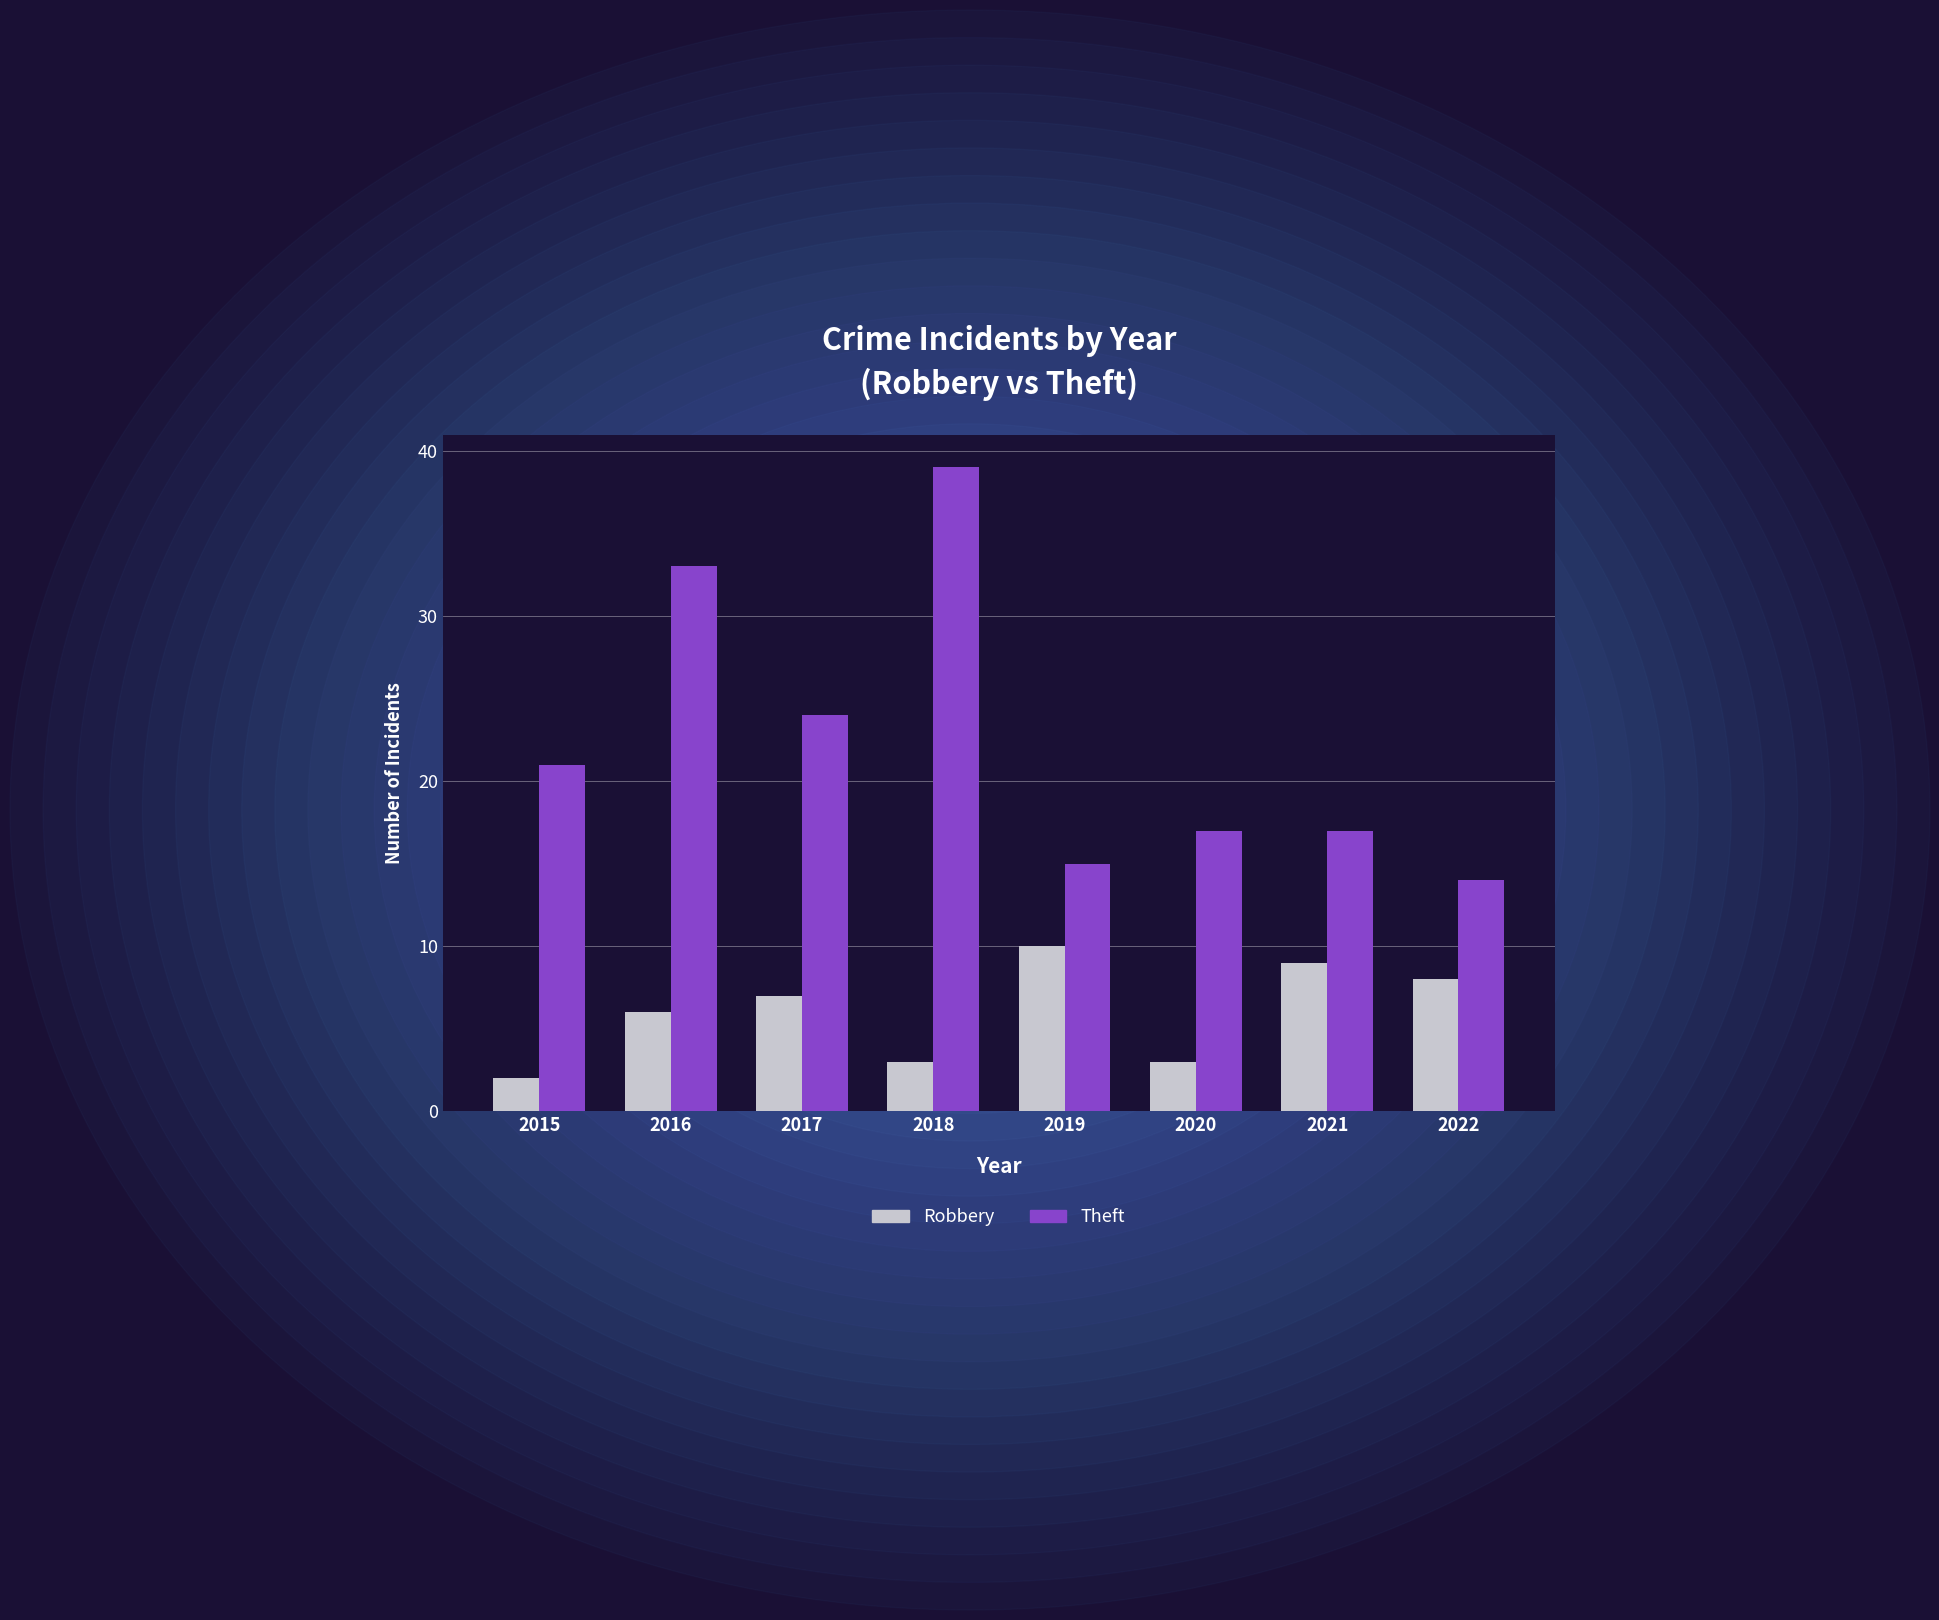

True or false: Theft has a value of 17 at 2021.

True